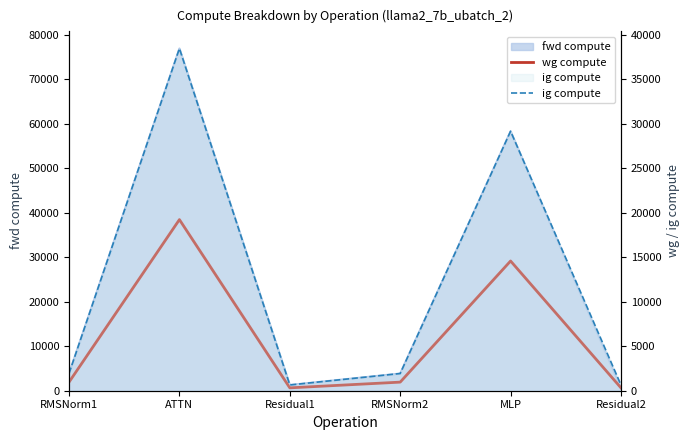

At which category does wg compute reach its first local valley?

Residual1